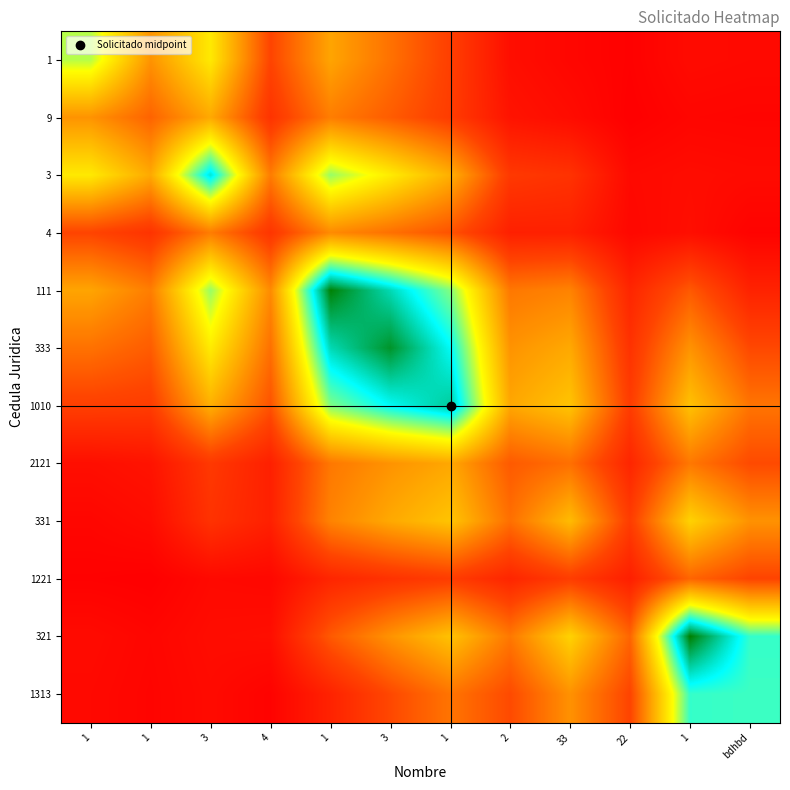

Reading left to right, transcribe all the data shown in this chart.

1: 1=11825222.0	1=6615715.3	3=9972897.5	4=3657678.6	1=7261654.0	3=5367622.4	1=3411399.0	2=910788.7	33=490656.6	22=227492.6	1=727901.6	bdhbd=632184.7
9: 1=6615715.3	1=4834240.0	3=7439223.3	4=2806378.5	1=5803700.8	3=4575938.1	1=3271773.5	2=1164681.2	33=784290.8	22=145454.3	1=465406.2	bdhbd=404206.6
3: 1=9972897.5	1=7439223.3	3=14952399.0	4=5758168.4	1=12248350.2	3=10059618.0	1=7672083.1	2=3072484.2	33=2758661.8	22=639525.8	1=818509.1	bdhbd=710877.5
4: 1=3657678.6	1=2806378.5	3=5758168.4	4=2896288.0	1=6289119.1	3=5312857.5	1=4220741.4	2=1802992.1	33=1821189.6	22=562928.8	1=900593.8	bdhbd=312867.3
111: 1=7261654.0	1=5803700.8	3=12248350.2	4=6289119.1	1=17836999.0	3=15382077.0	1=12569268.7	2=5592987.7	33=6026066.4	22=2095486.0	1=4469911.8	bdhbd=1941065.7
333: 1=5367622.4	1=4575938.1	3=10059618.0	4=5312857.5	1=15382077.0	3=17325751.0	1=14452465.5	2=6614701.5	33=7423848.0	22=2753649.3	1=6608080.9	bdhbd=3826091.7
1010: 1=3411399.0	1=3271773.5	3=7672083.1	4=4220741.4	1=12569268.7	3=14452465.5	1=15746198.0	2=7356967.9	33=8492824.2	22=3281409.8	1=8399547.8	bdhbd=5471273.8
2121: 1=910788.7	1=1164681.2	3=3072484.2	4=1802992.1	1=5592987.7	3=6614701.5	1=7356967.9	2=4489582.0	33=5290710.8	22=2102600.7	1=5606360.5	bdhbd=3895312.3
331: 1=490656.6	1=784290.8	3=2758661.8	4=1821189.6	1=6026066.4	3=7423848.0	1=8492824.2	2=5290710.8	33=8143405.0	22=3303723.3	1=9060712.0	bdhbd=6557712.4
1221: 1=227492.6	1=145454.3	3=639525.8	4=562928.8	1=2095486.0	3=2753649.3	1=3281409.8	2=2102600.7	33=3303723.3	22=1750593.0	1=4901157.9	bdhbd=3648574.2
321: 1=727901.6	1=465406.2	3=818509.1	4=900593.8	1=4469911.8	3=6608080.9	1=8399547.8	2=5606360.5	33=9060712.0	22=4901157.9	1=17922397.0	bdhbd=13619947.3
1313: 1=632184.7	1=404206.6	3=710877.5	4=312867.3	1=1941065.7	3=3826091.7	1=5471273.8	2=3895312.3	33=6557712.4	22=3648574.2	1=13619947.3	bdhbd=13518816.0